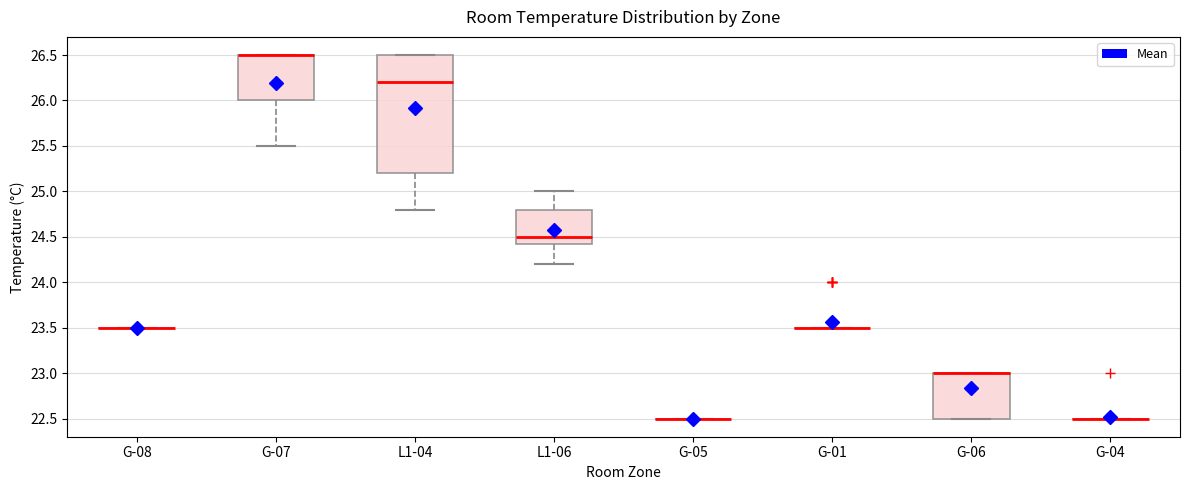

Reading left to right, read every box against the y-axis: the position of its median line, the range the box covers, and the ends of its whiskers. The values are not printed on the chart, so give them approximately, as read against the axis.

G-08: box collapsed to a line at 23.50, whiskers 23.50 to 23.50
G-07: median 26.50 (drawn on the box's upper edge), box 26.00 to 26.50, whiskers 25.50 to 26.50
L1-04: median 26.20, box 25.20 to 26.50, whiskers 24.80 to 26.50
L1-06: median 24.50, box 24.45 to 24.80, whiskers 24.20 to 25.00
G-05: box collapsed to a line at 22.50, whiskers 22.50 to 22.50
G-01: box collapsed to a line at 23.50, whiskers 23.50 to 23.50
G-06: median 23.00 (drawn on the box's upper edge), box 22.50 to 23.00, whiskers 22.50 to 23.00
G-04: box collapsed to a line at 22.50, whiskers 22.50 to 22.50